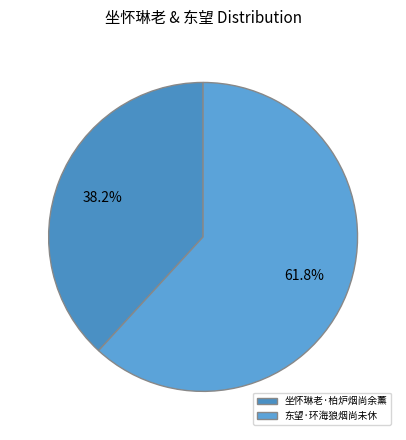

To the nearest percent, what percentage of the pie is 坐怀琳老·柏炉烟尚余薰?

38%